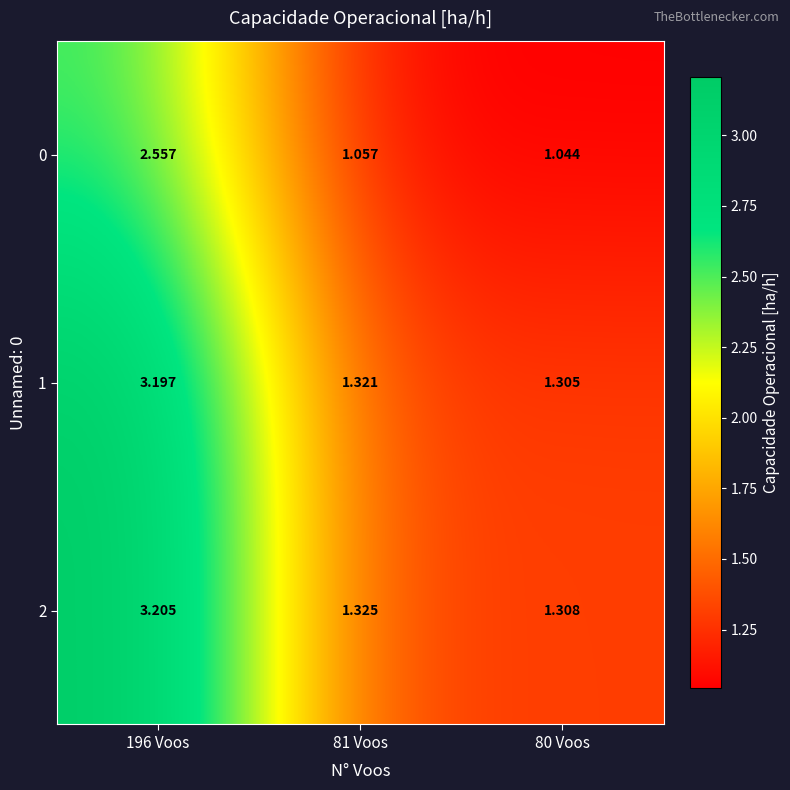

Between 80 Voos and 81 Voos, which is larger?

81 Voos